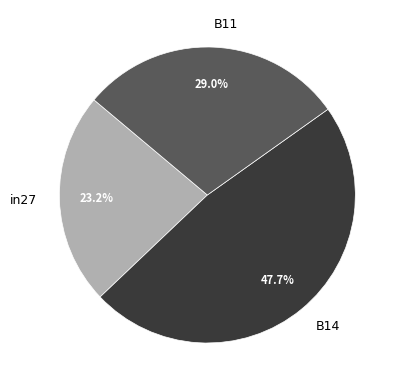

Approximately how many times larger is the value at B11 compared to B14?

0.6